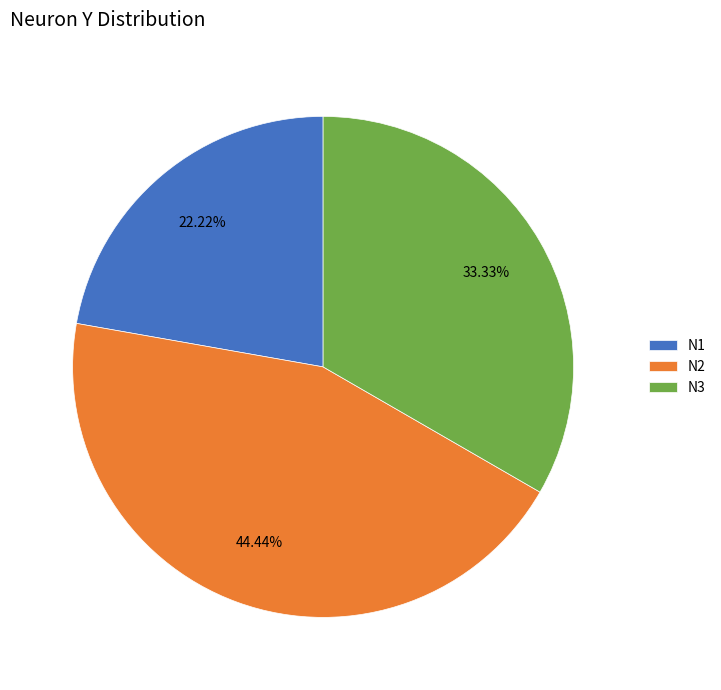

To the nearest percent, what portion does N3 represent?

33%